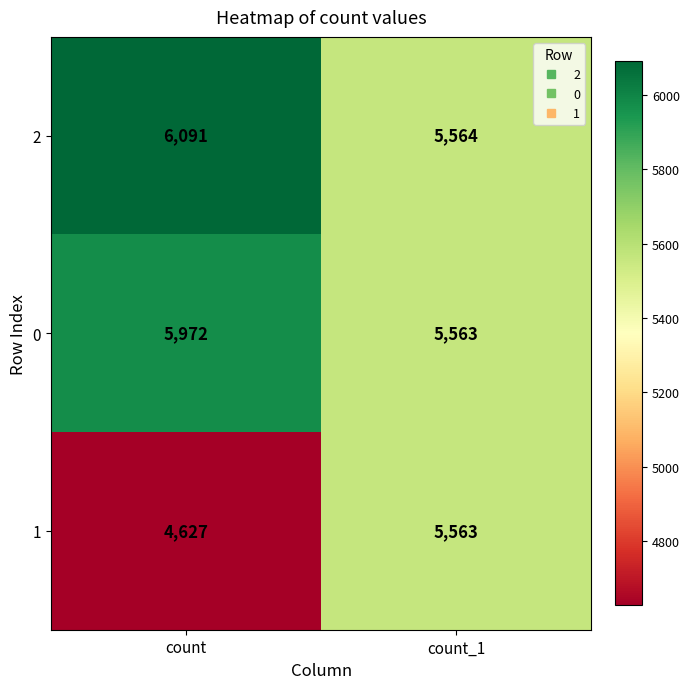

What is the greatest value displayed?

6091